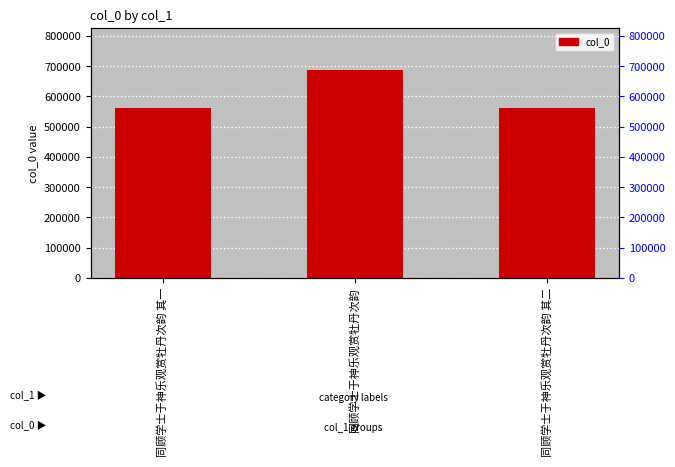

Are the bars horizontal?

No